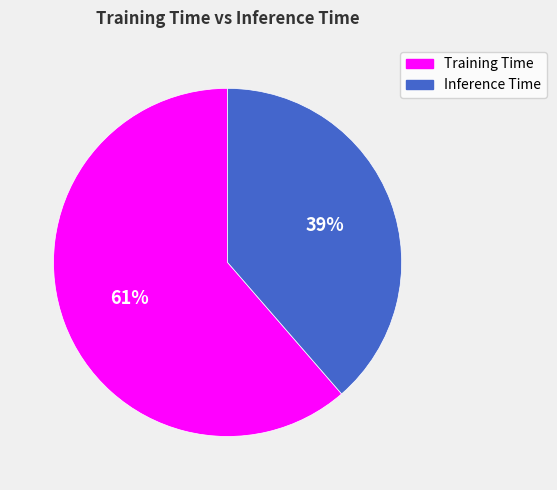

Is there any slice that represents more than half of the pie?

Yes